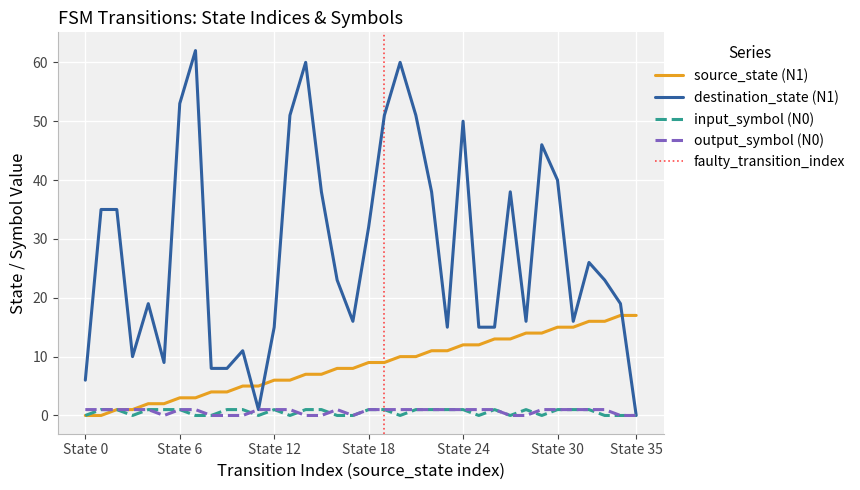

How many interior local valleys does the destination_state series have?

7